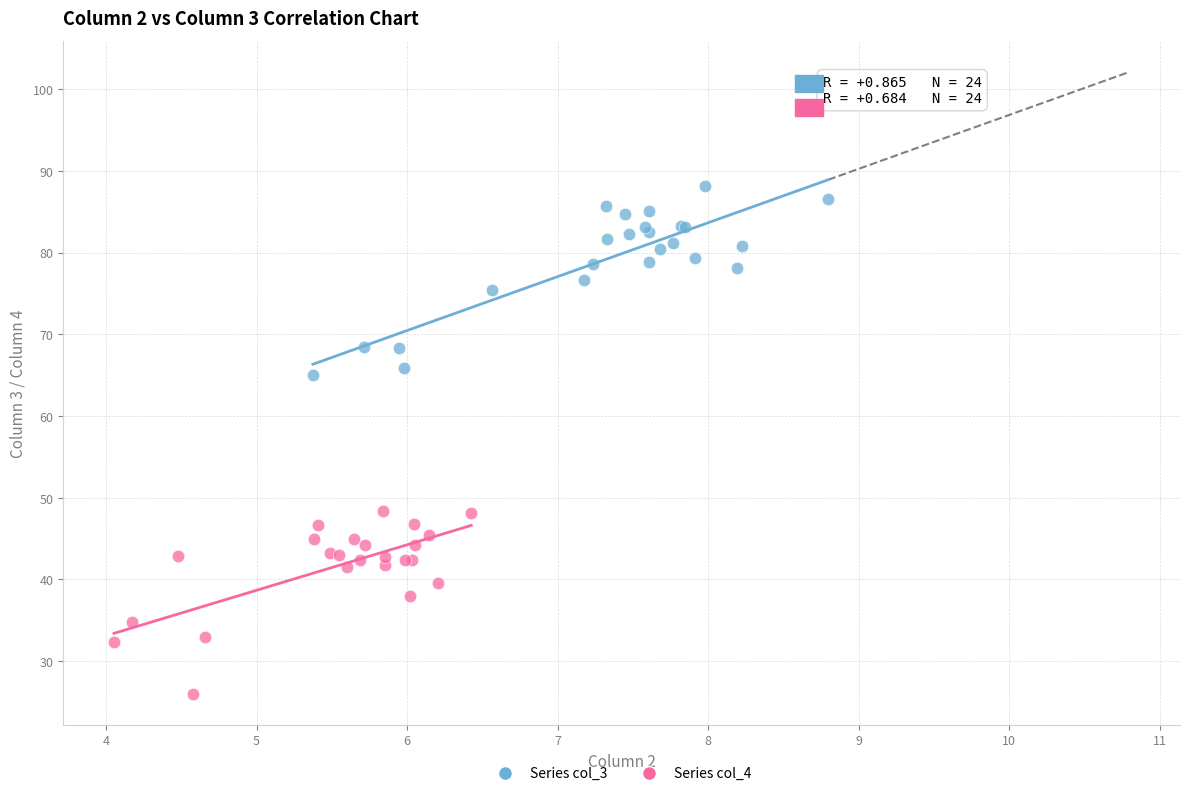

Which series contains the lowest Y value?

Series col_4